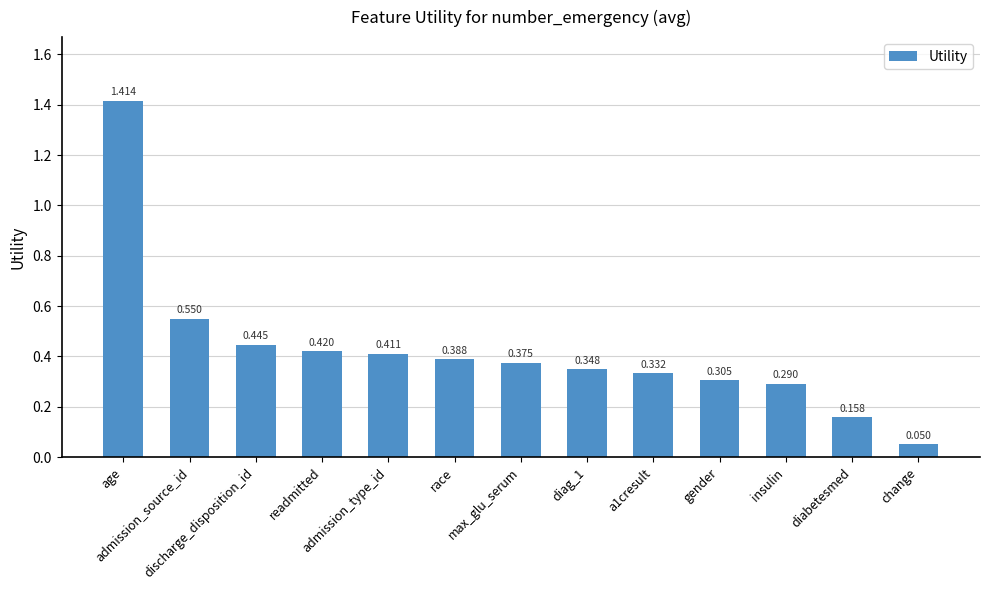

Rank the categories by value from highest to lowest.

age, admission_source_id, discharge_disposition_id, readmitted, admission_type_id, race, max_glu_serum, diag_1, a1cresult, gender, insulin, diabetesmed, change